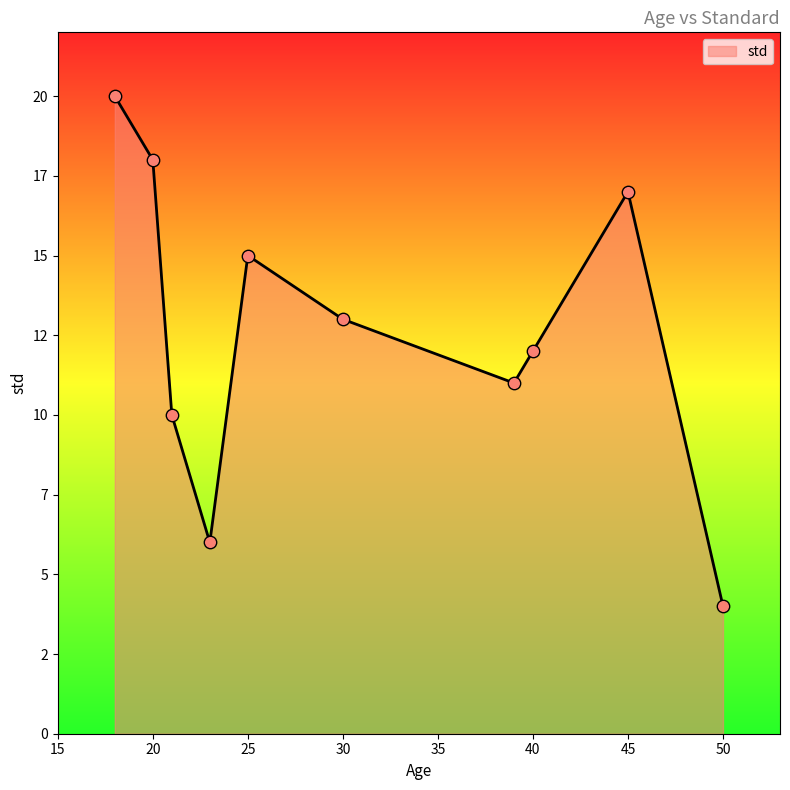

Is this an area chart (filled region under the line)?

Yes